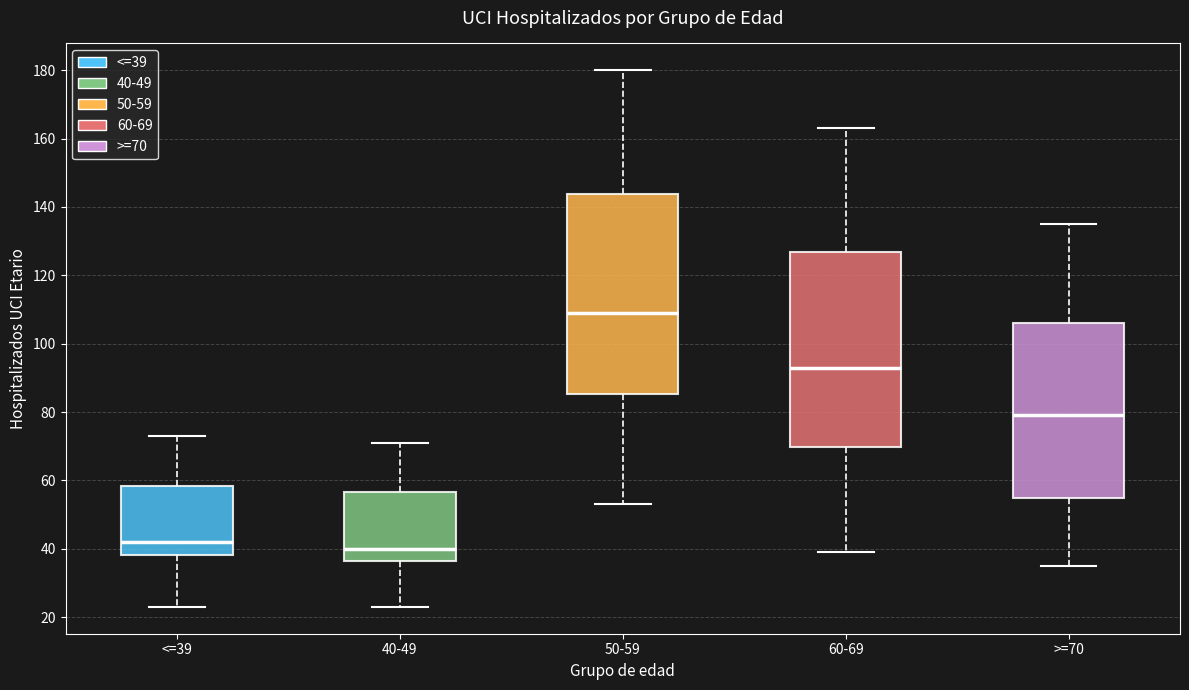

Where is the upper edge of the box for <=39 on the y-axis? The values are not printed on the chart, so give them approximately, as read against the axis.

58